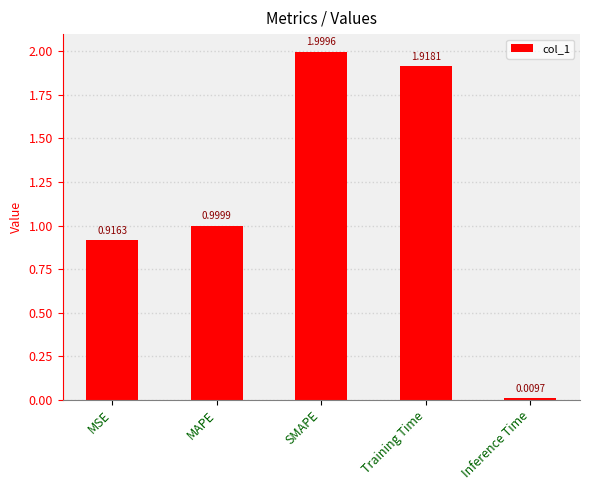

Rank the categories by value from lowest to highest.

Inference Time, MSE, MAPE, Training Time, SMAPE